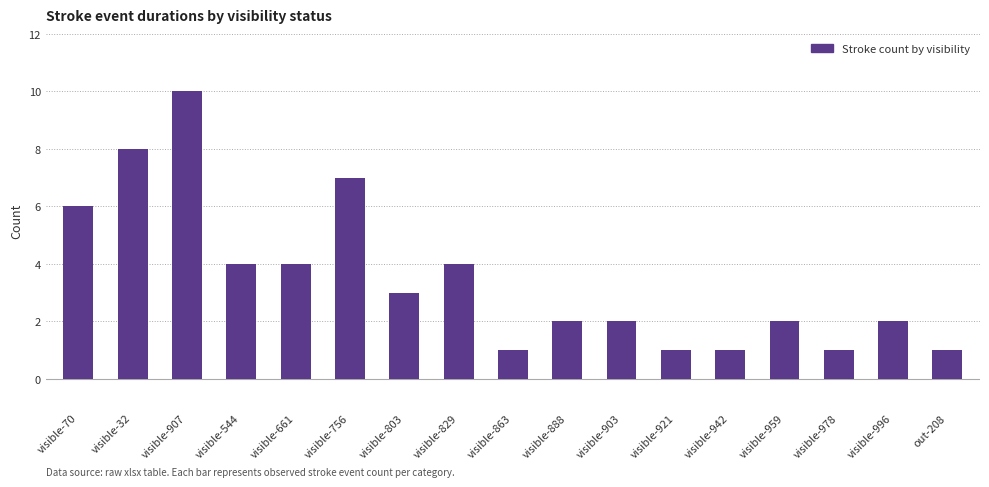

Reading left to right, transcribe all the data shown in this chart.

6	8	10	4	4	7	3	4	1	2	2	1	1	2	1	2	1